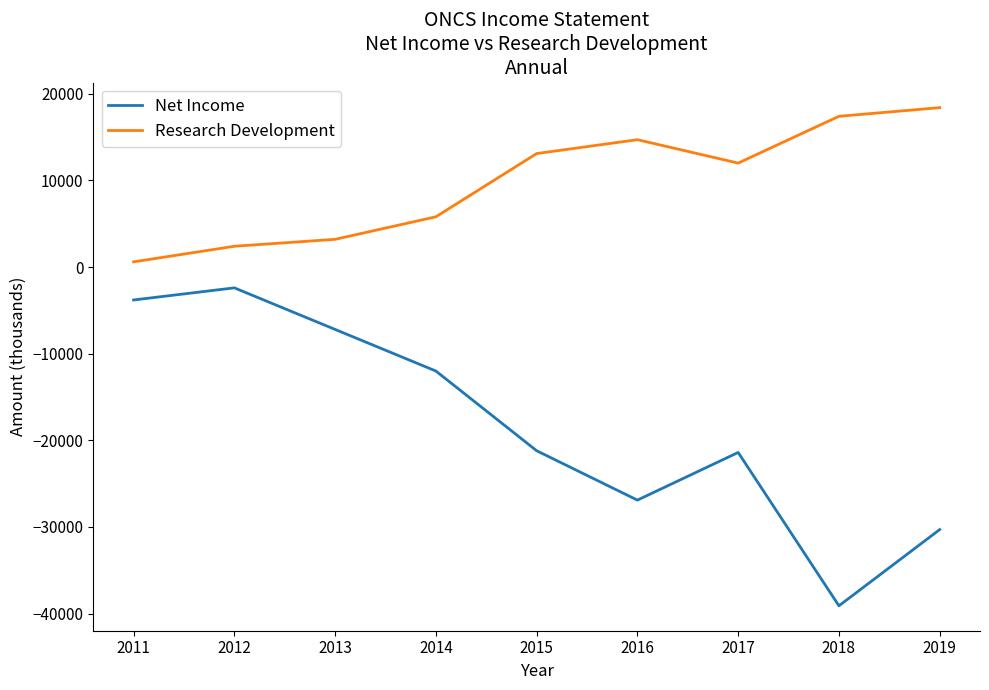

What is the spread (max minus min) of values at 2014?

17800